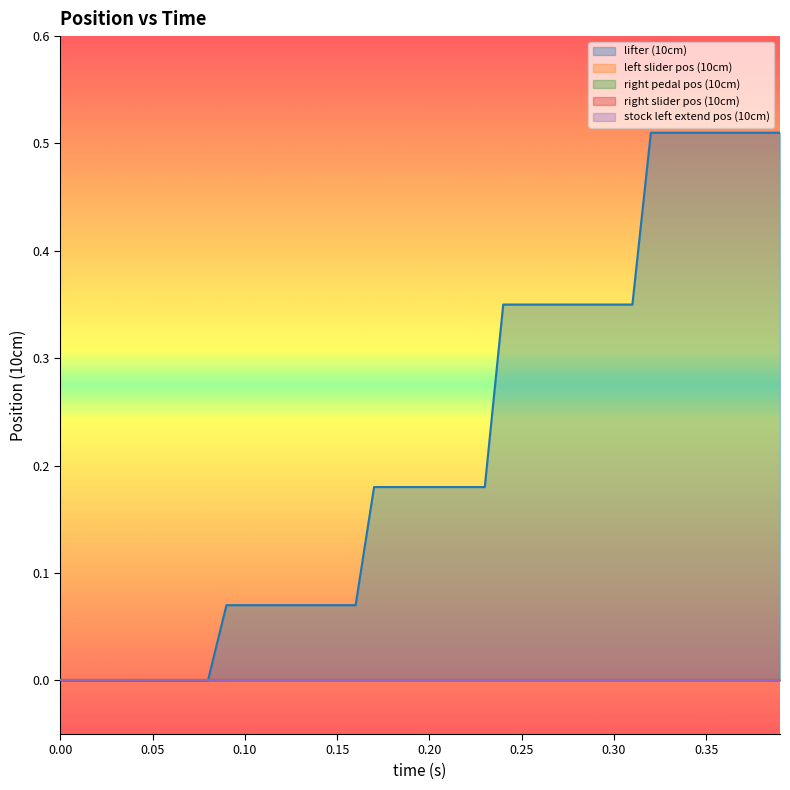

What are all the series names shown in the legend?

lifter (10cm), left slider pos (10cm), right pedal pos (10cm), right slider pos (10cm), stock left extend pos (10cm)